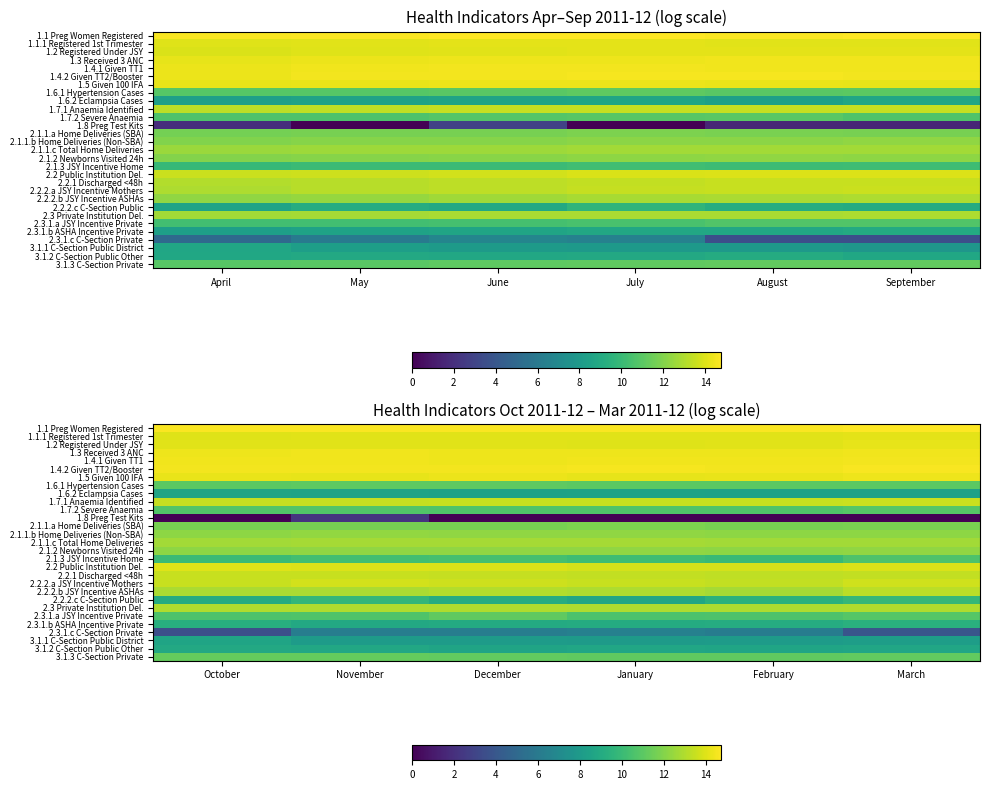

What is the difference between the maximum and second lowest values in the 1.3 Received 3 ANC series?

0.1